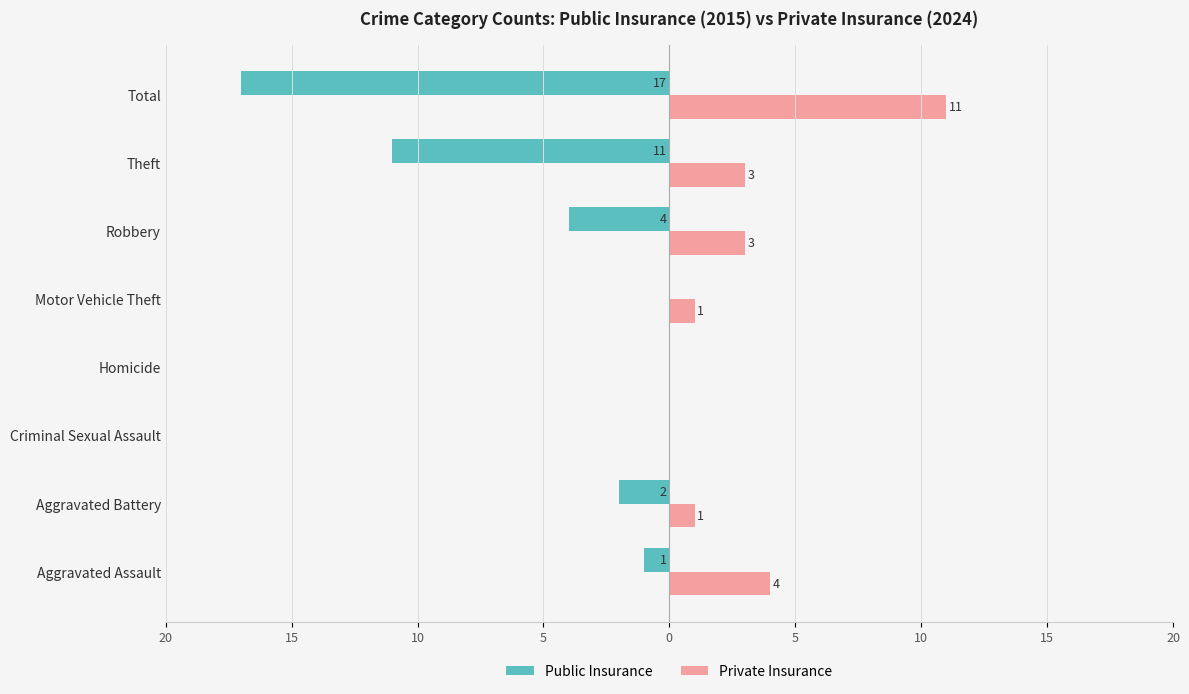

What is the sum of all Public Insurance values?

-35